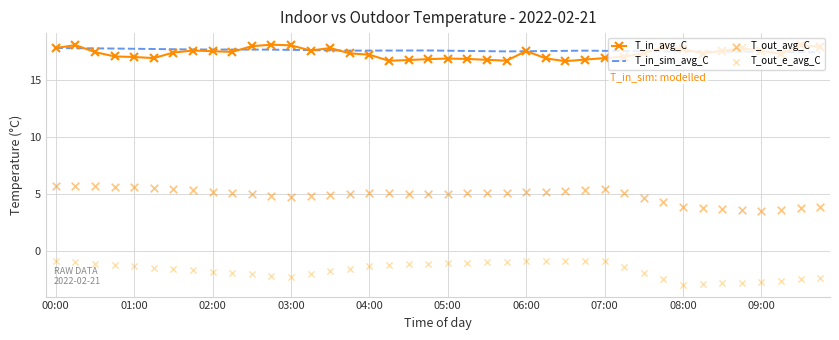

What is the total value across all series at 22?

38.3